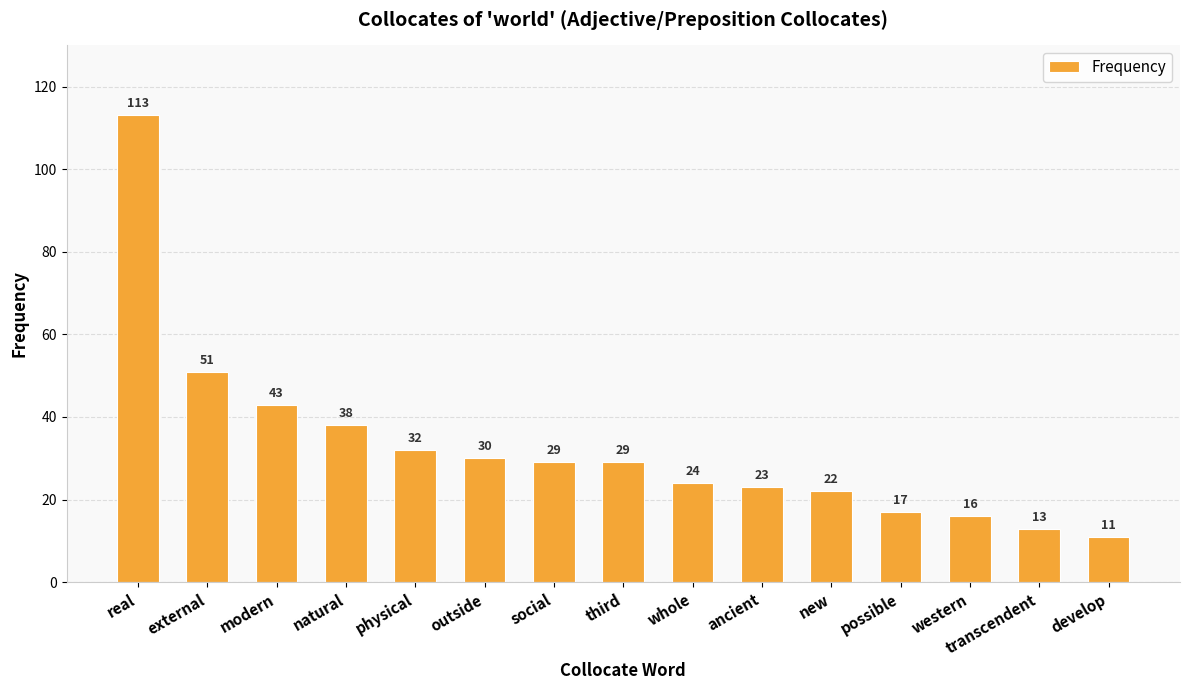

Which label corresponds to the smallest value in the chart?

develop